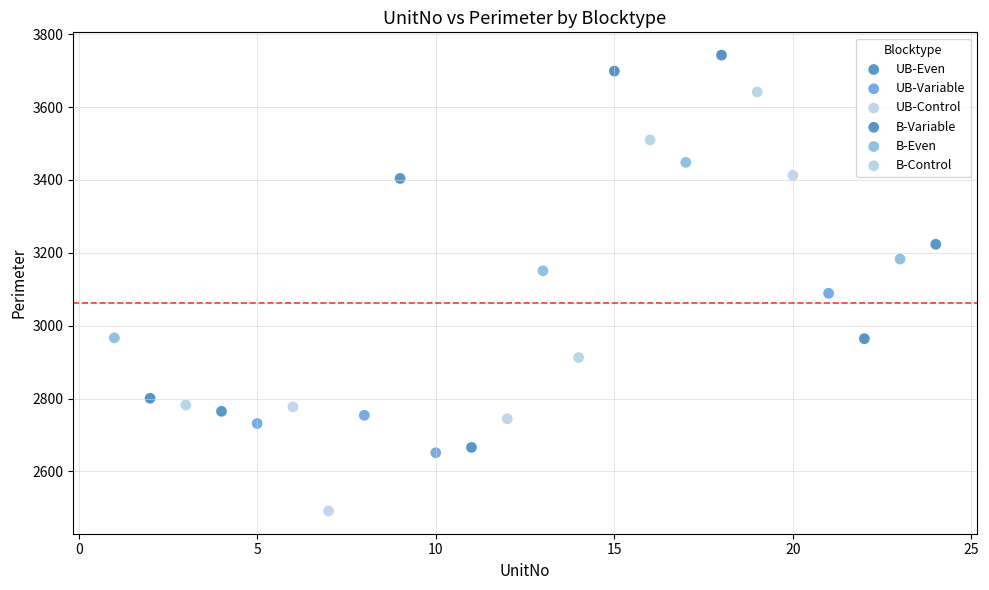

Which series reaches the minimum Y coordinate?

UB-Control